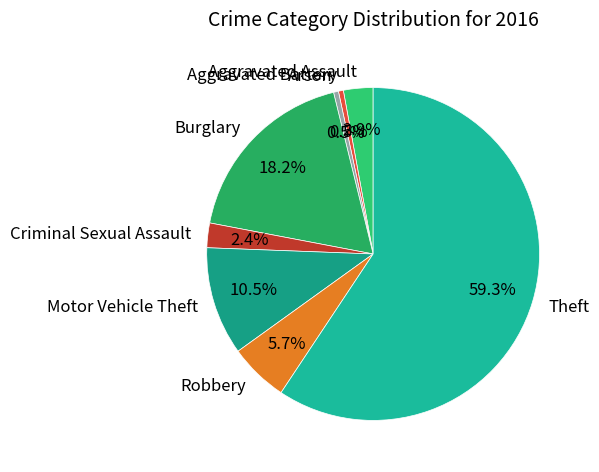

Which slice is the largest?

Theft